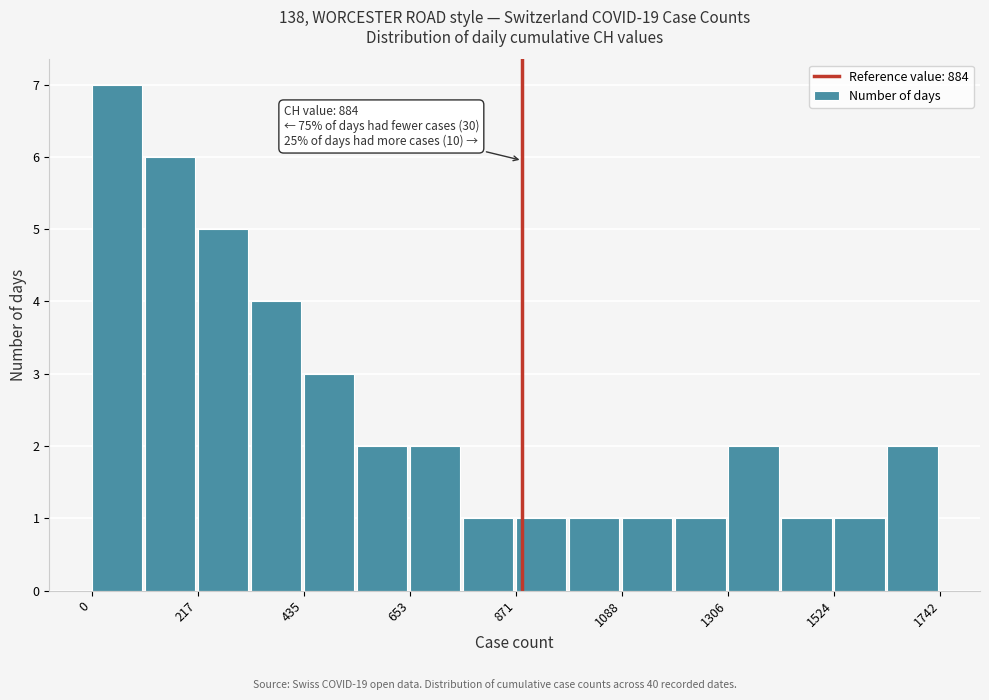

Read against the x-axis, roughly where is the centre of the tallest bar?

50